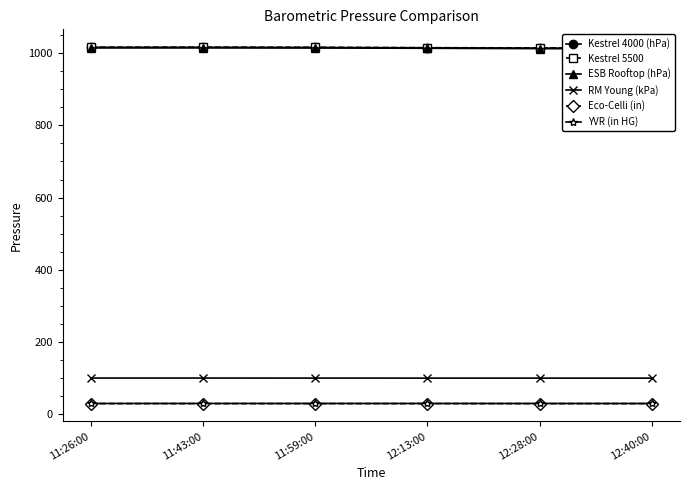

How many data points does each series have?

6